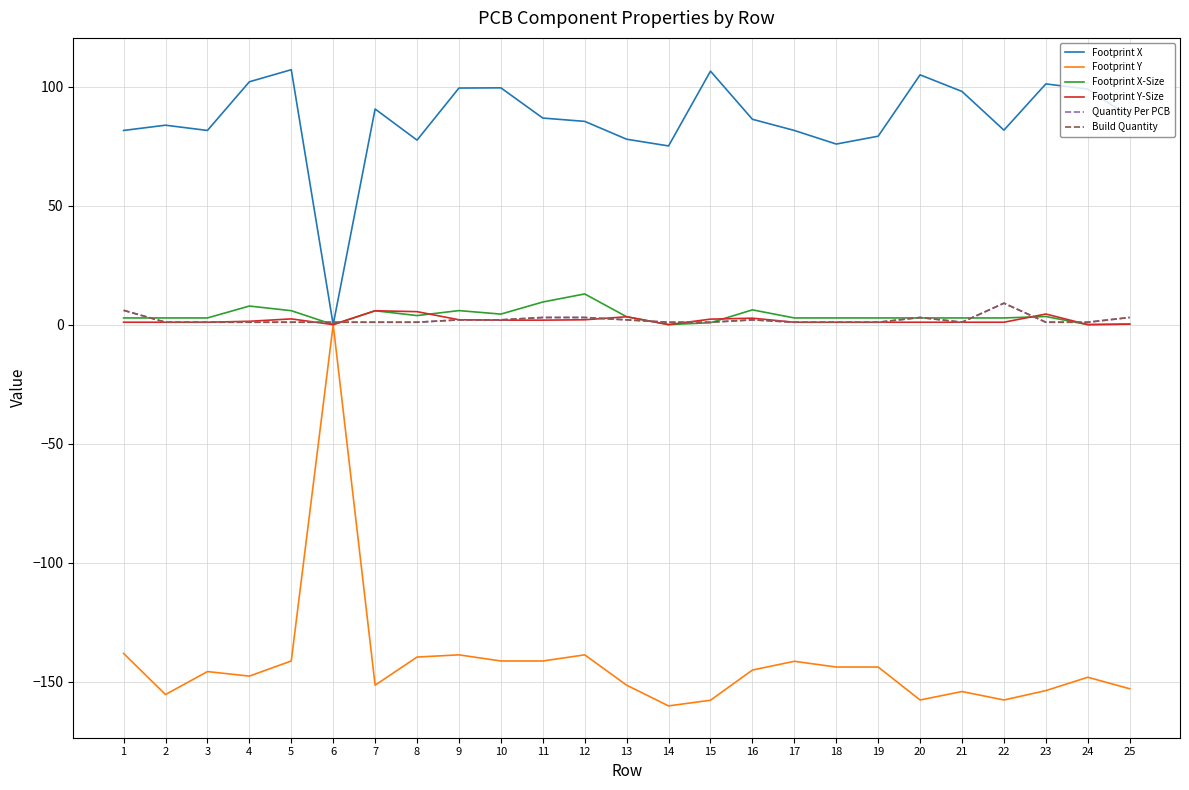

What is the maximum value for Footprint X-Size?

12.9